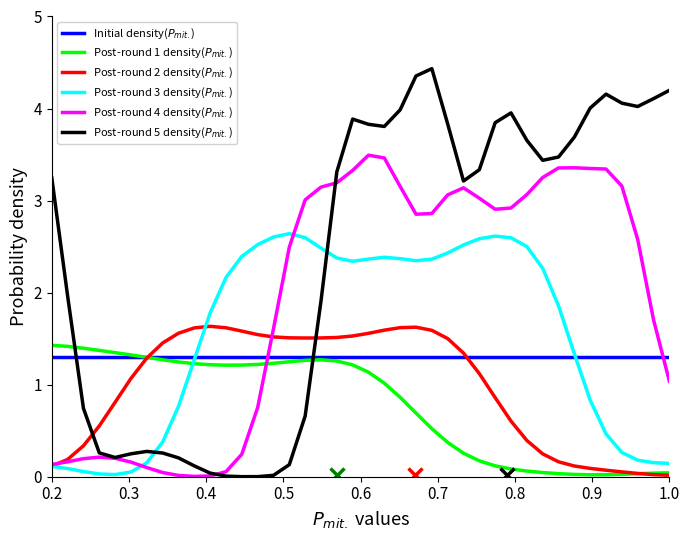

What is the value of the Post-round 1 density($P_{mit.}$) point at the 4th from the left?

1.4